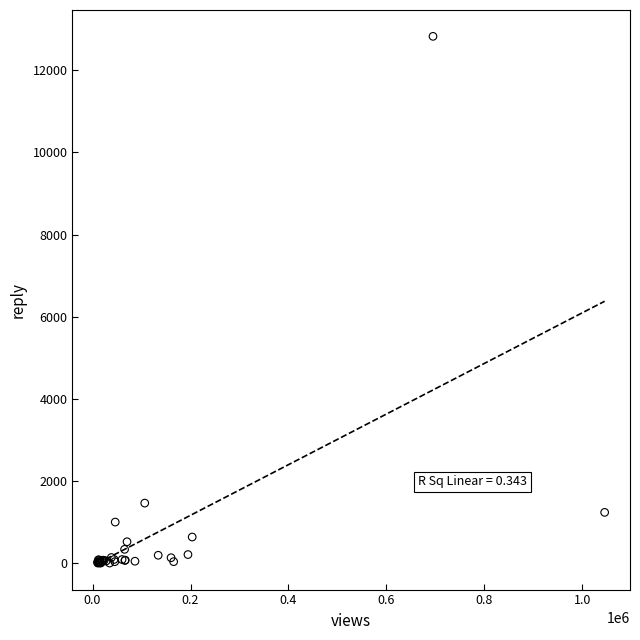

What Y value in the scatter plot is closest to 6415?

1463